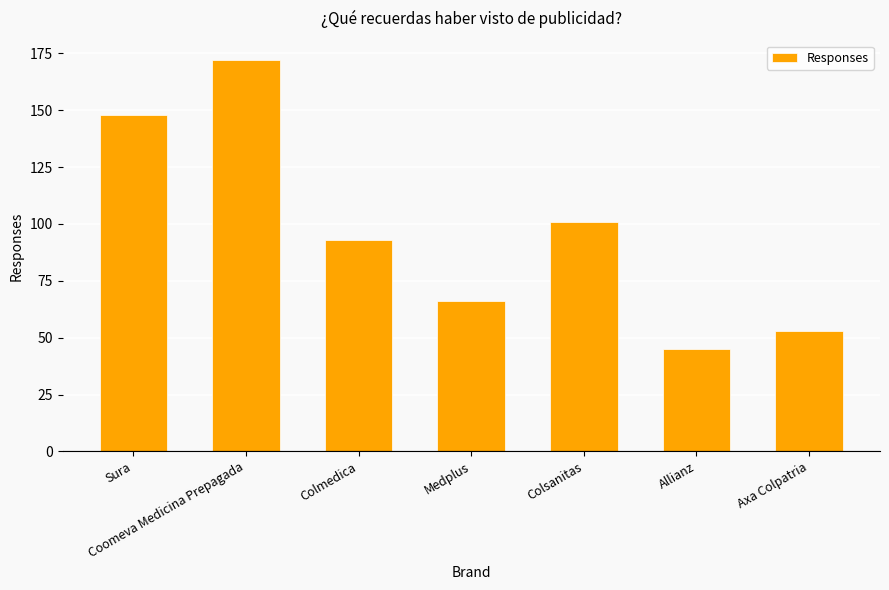

List the labels in order of value, smallest first.

Allianz, Axa Colpatria, Medplus, Colmedica, Colsanitas, Sura, Coomeva Medicina Prepagada